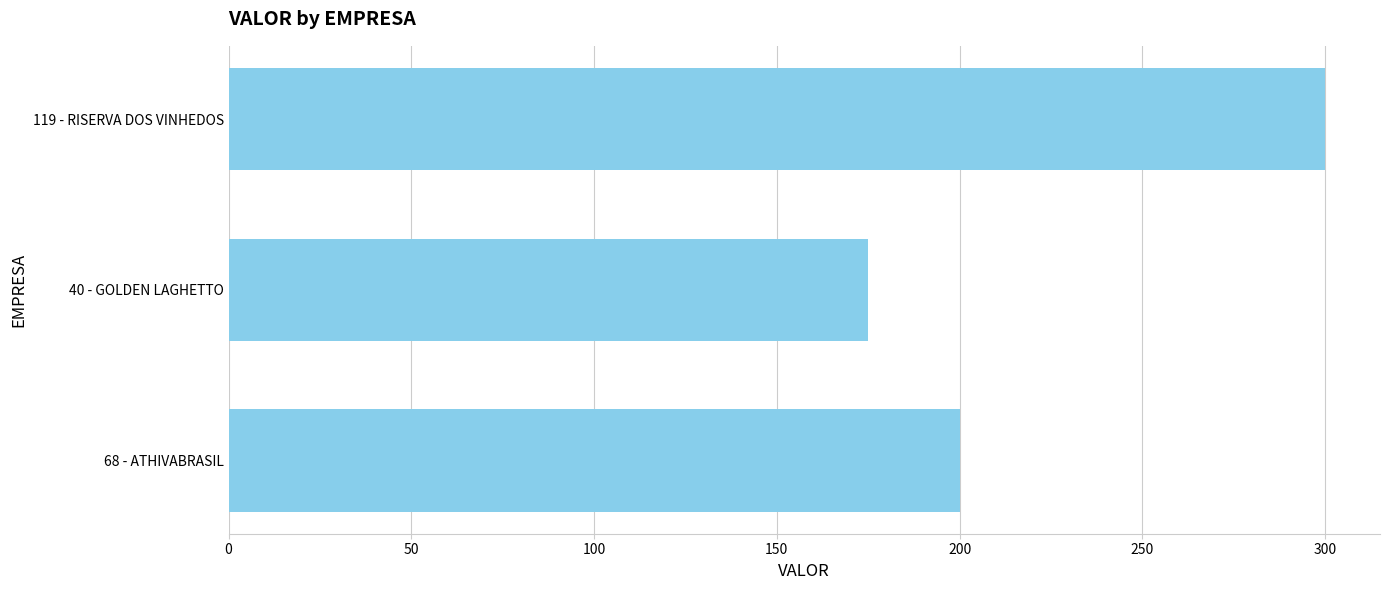

What is the ratio of the value at 40 - GOLDEN LAGHETTO to the value at 68 - ATHIVABRASIL?

0.9